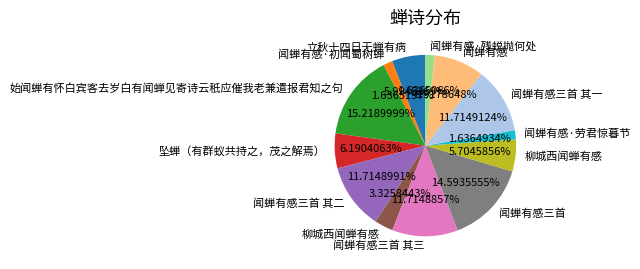

Is there a majority slice in this chart?

No